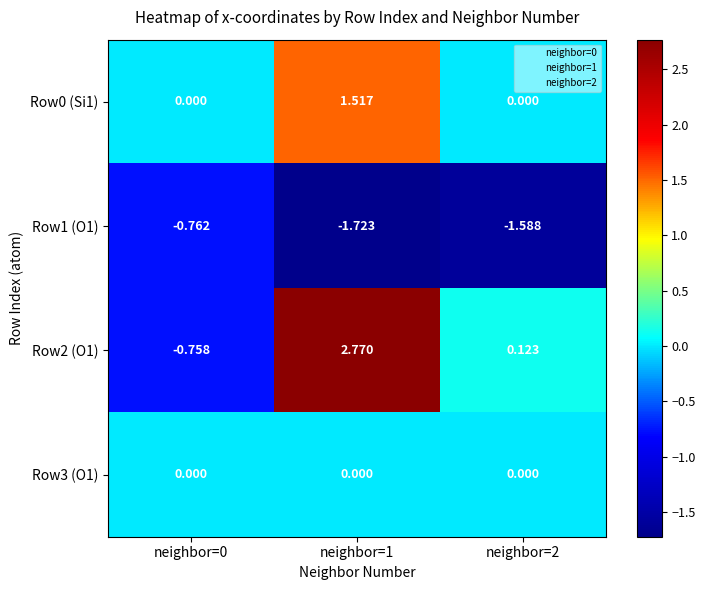

How many values in the Row0 (Si1) series exceed 0?

1